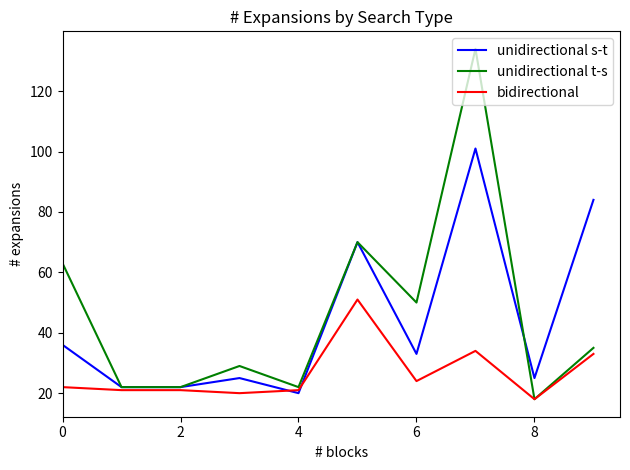

What is the highest value of the bidirectional series?

51